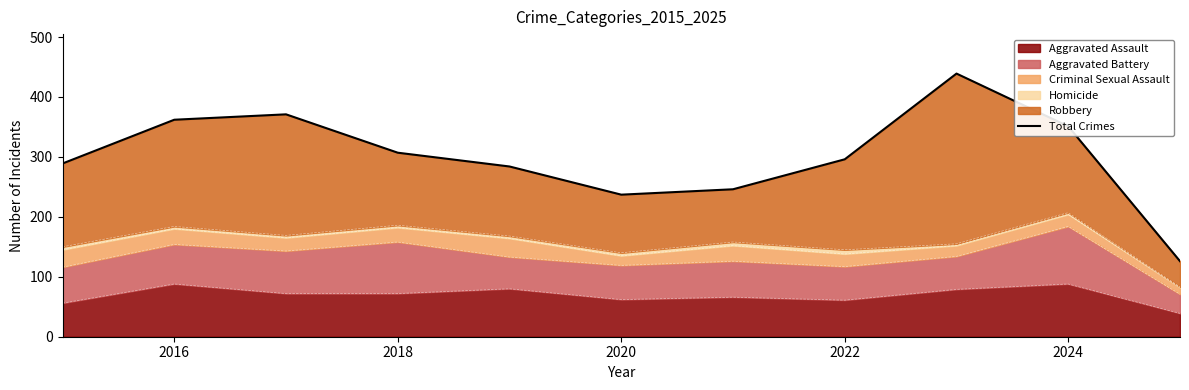

What is the maximum value for Aggravated Assault?

88